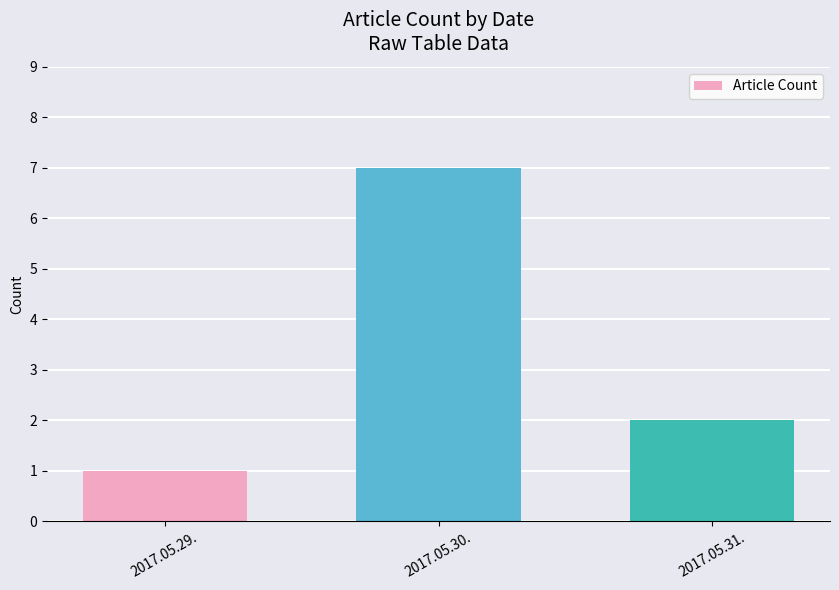

Reading left to right, what are all the values shown in this chart?

1	7	2